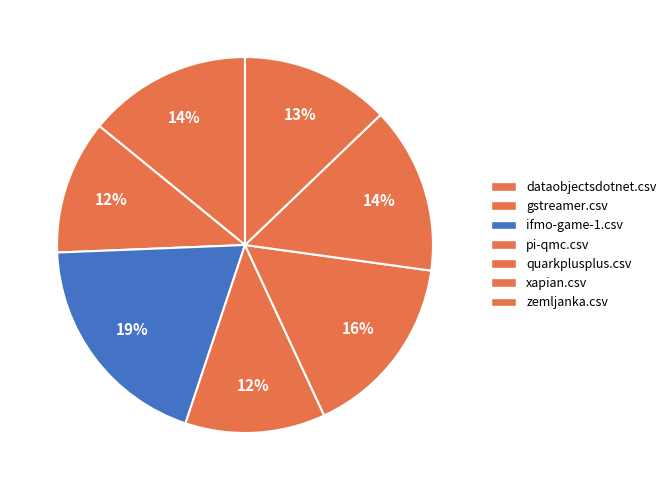

Combined, what portion of the pie is gstreamer.csv and xapian.csv?

25.9%